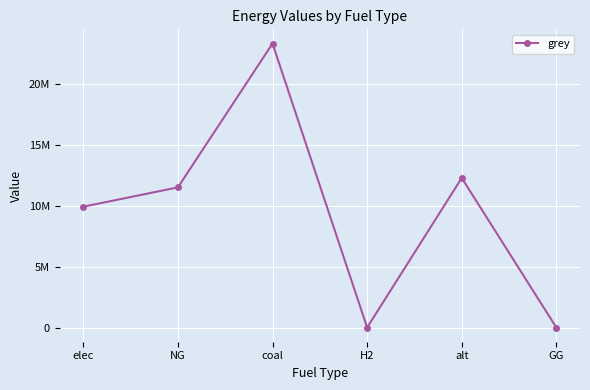

What value does the data have at NG?

11514734.4